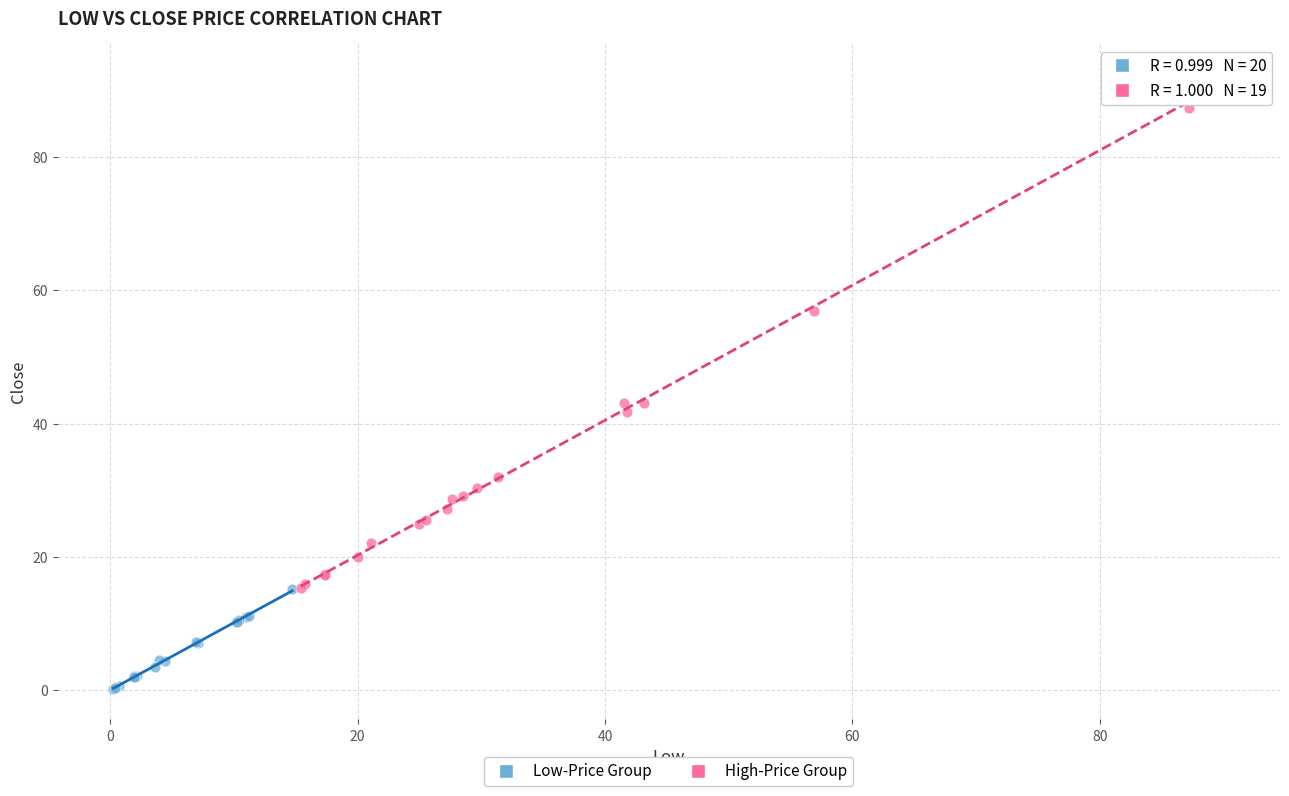

What are all the series names shown in the legend?

Low-Price Group, High-Price Group